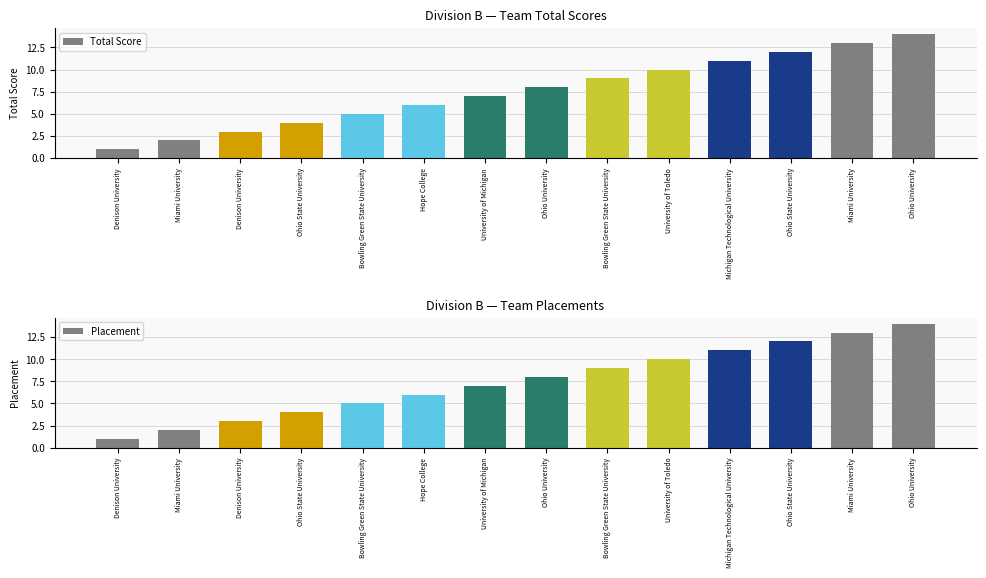

How many groups of bars are there?

14